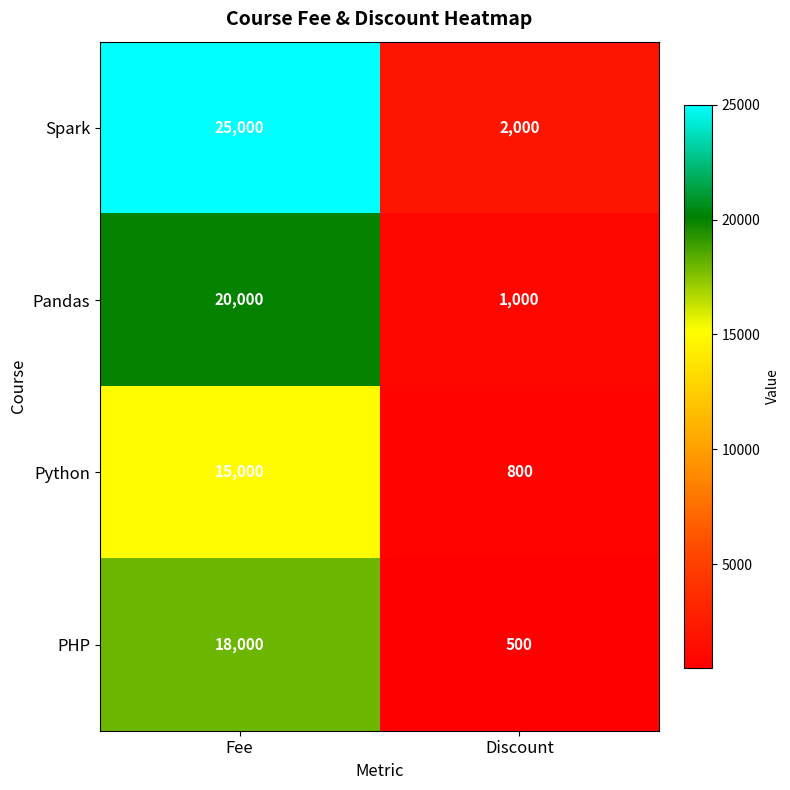

How many distinct data groups are displayed?

4